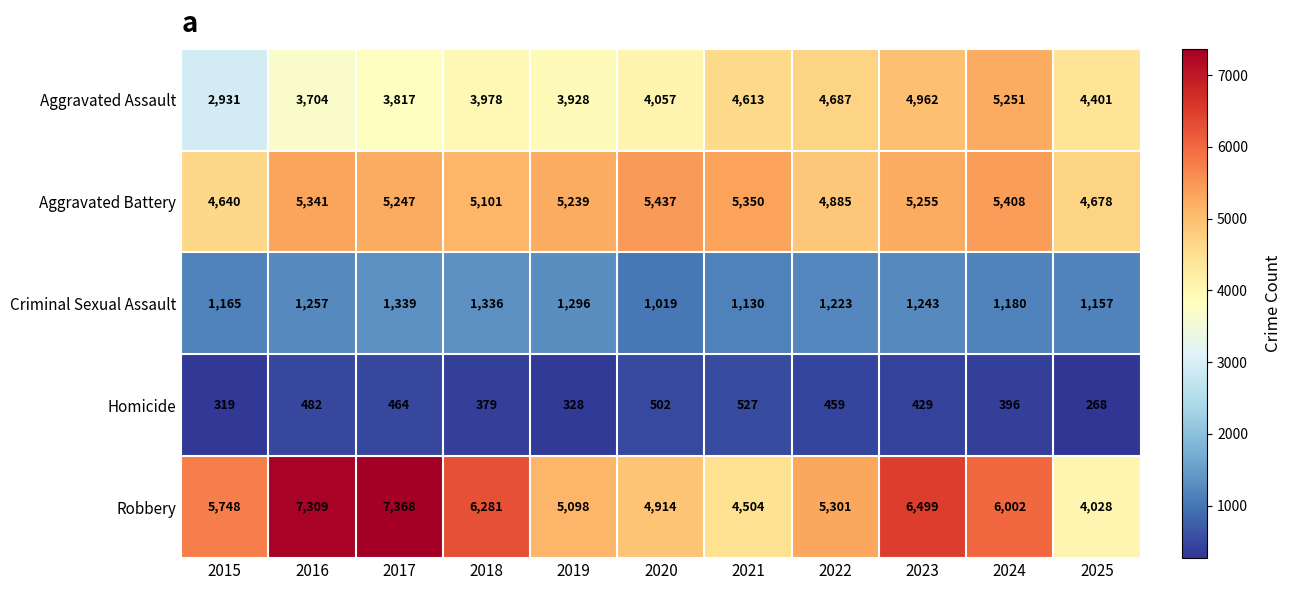

Where is Criminal Sexual Assault nearest to the value 1179?

2024